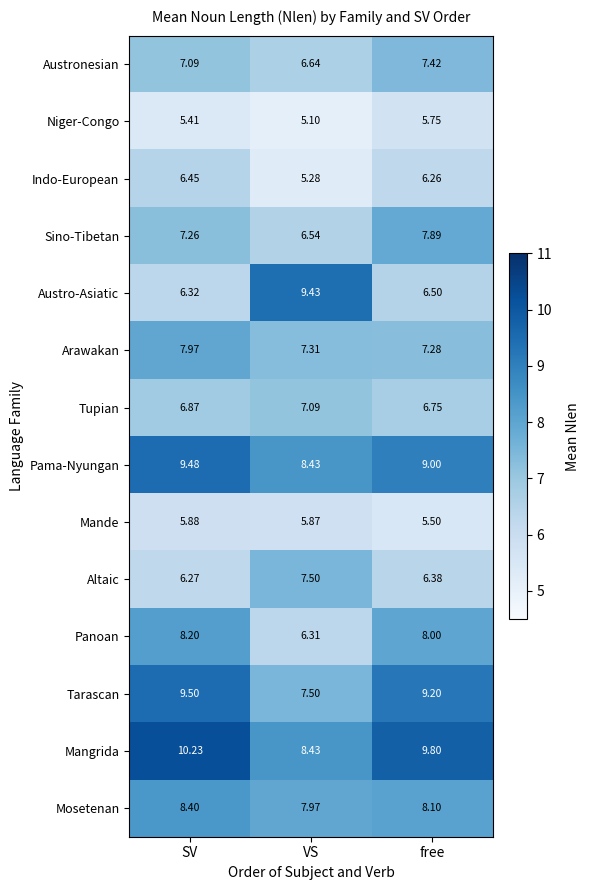

Rank the categories by Austronesian value from lowest to highest.

VS, SV, free